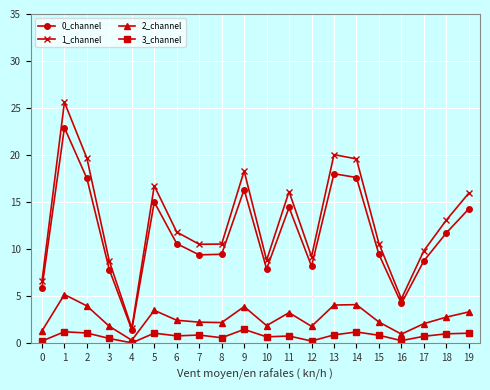

What is the value of the 0_channel point at the 12th from the left?

14.4